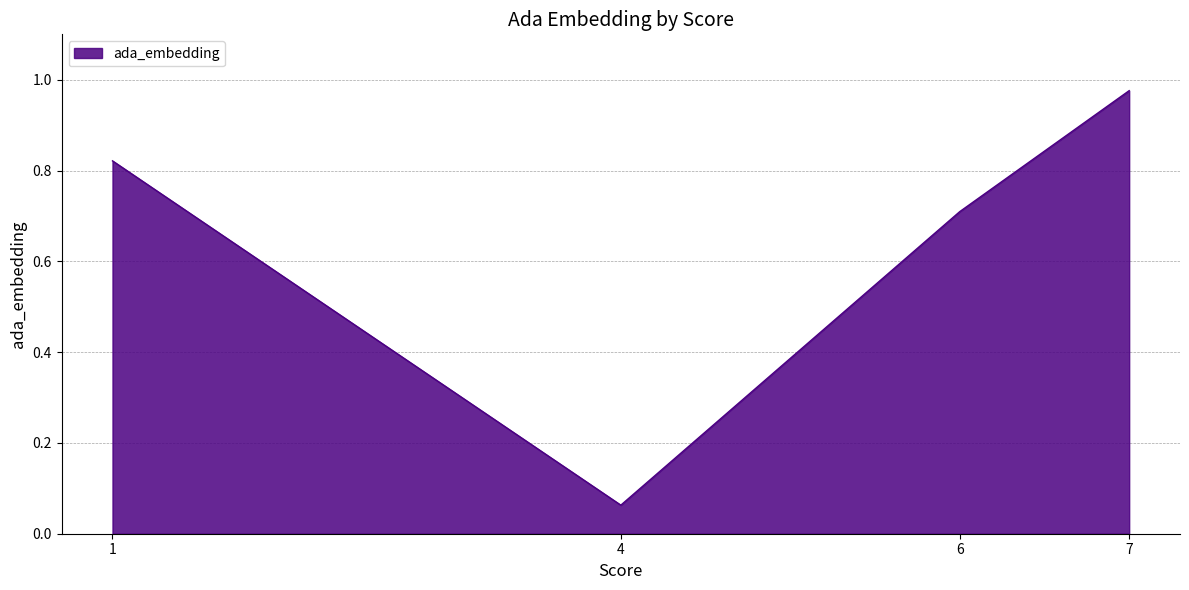

Where is the data nearest to the value 0?

4